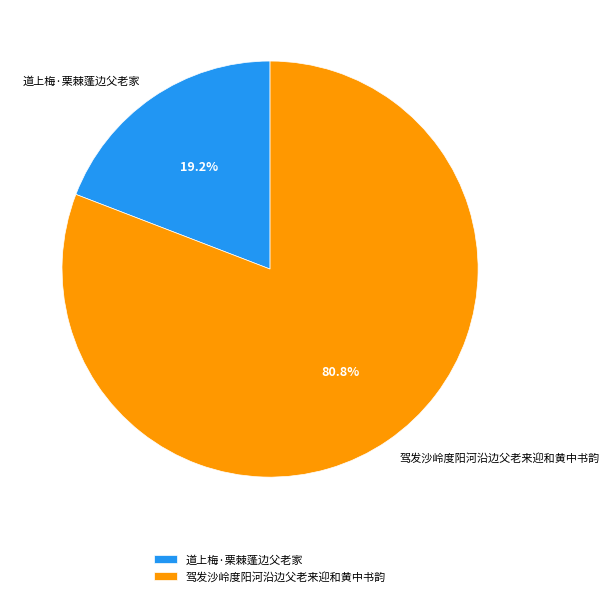

Which category accounts for the majority?

驾发沙岭度阳河沿边父老来迎和黄中书韵